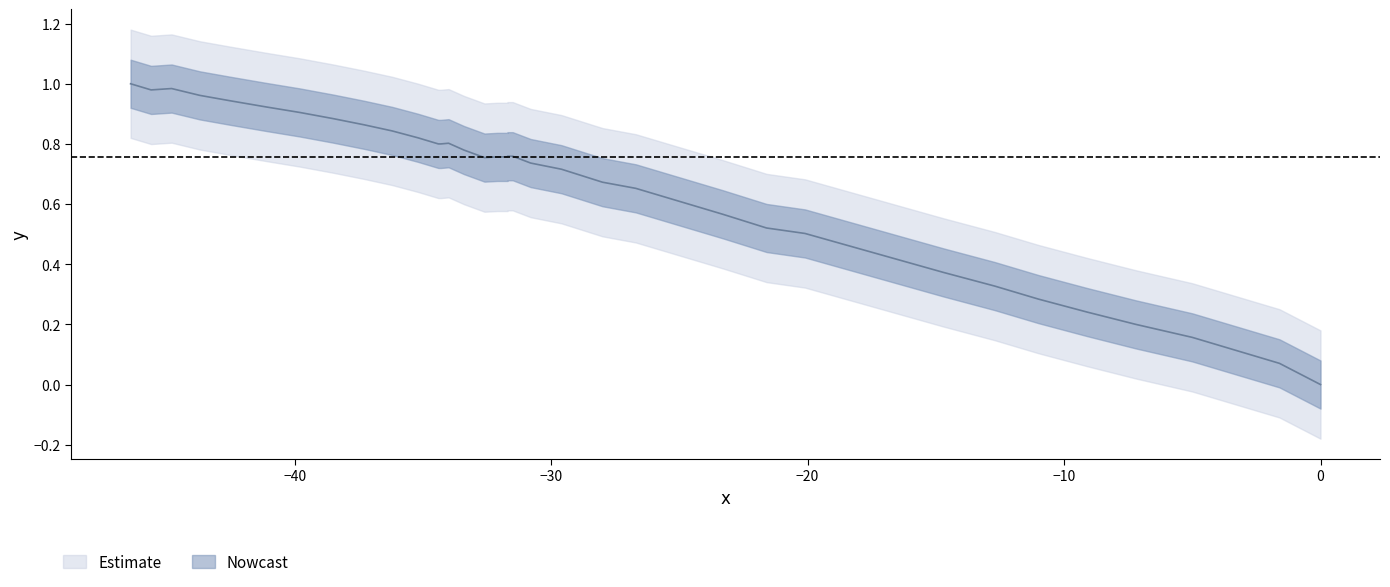

Does the chart have visible grid lines?

No